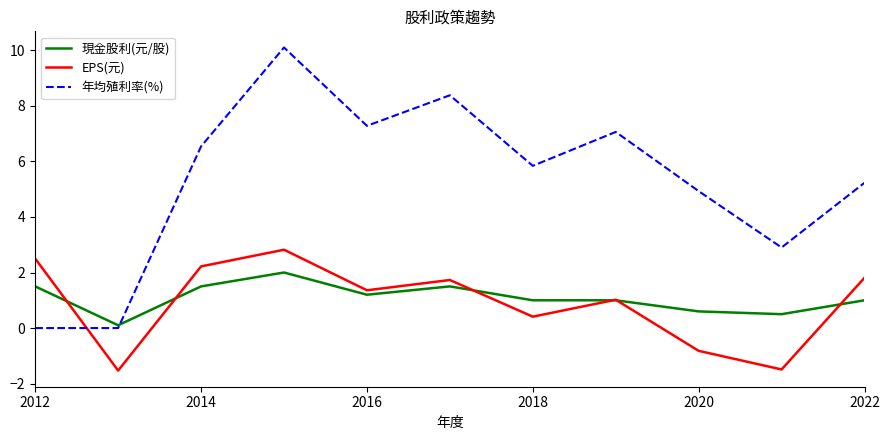

Reading left to right, extract all data points from this chart.

現金股利(元/股): 1.5	0.1	1.5	2.0	1.2	1.5	1.0	1.0	0.6	0.5	1.0
EPS(元): 2.5	-1.5	2.2	2.8	1.4	1.7	0.4	1.0	-0.8	-1.5	1.8
年均殖利率(%): 0.0	0.0	6.5	10.1	7.3	8.4	5.8	7.1	4.9	2.9	5.2